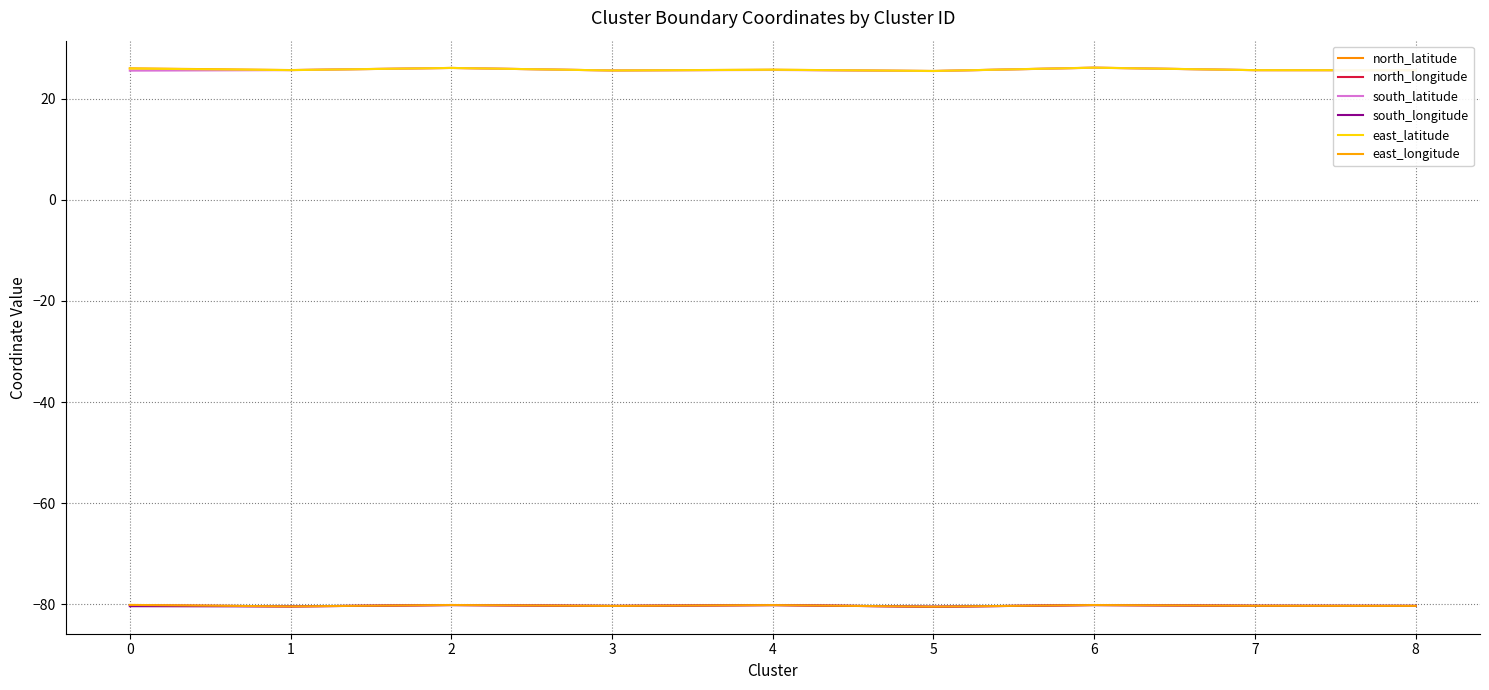

Is the value of east_longitude at 0 greater than the value of east_latitude at 8?

No